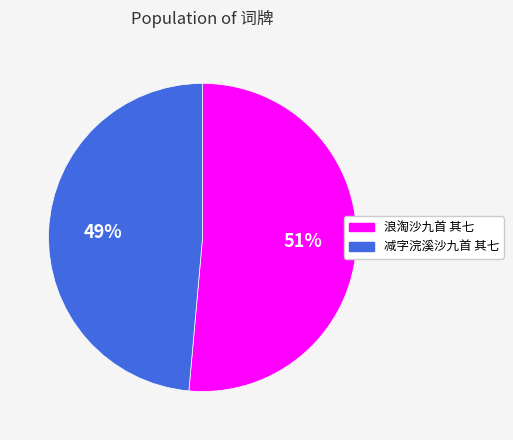

How many segments does this pie chart have?

2